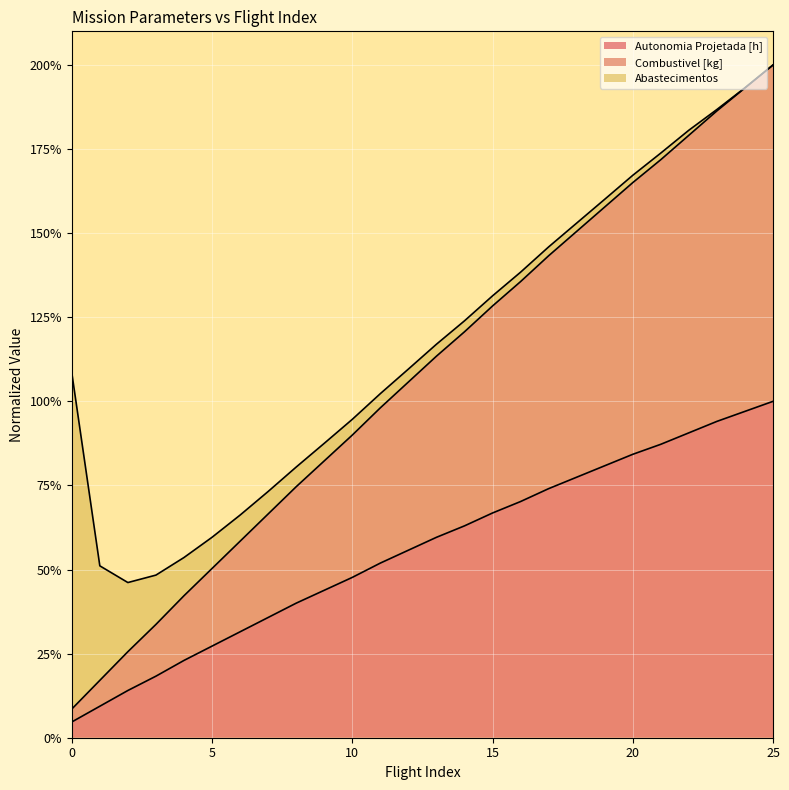

Between 10 and 23, which series saw the biggest shift?

Combustivel [kg]